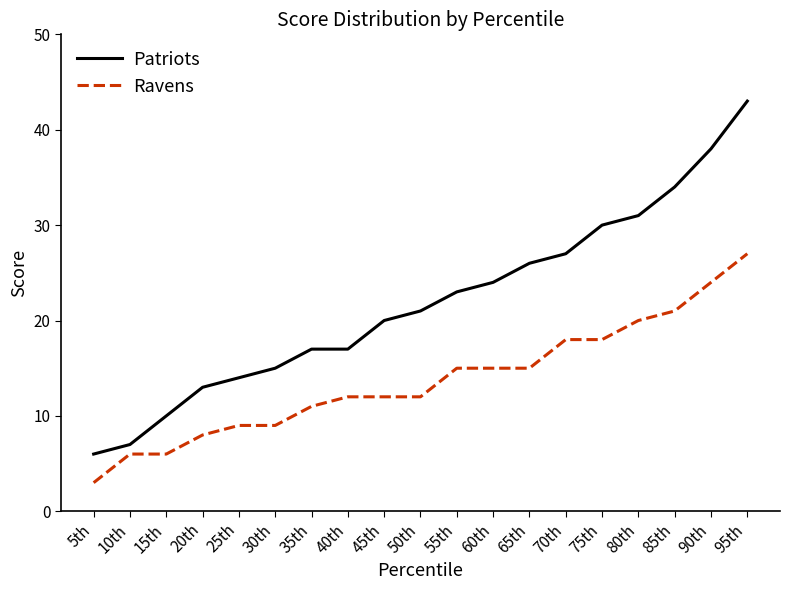

At which label does Ravens reach its peak?

95th